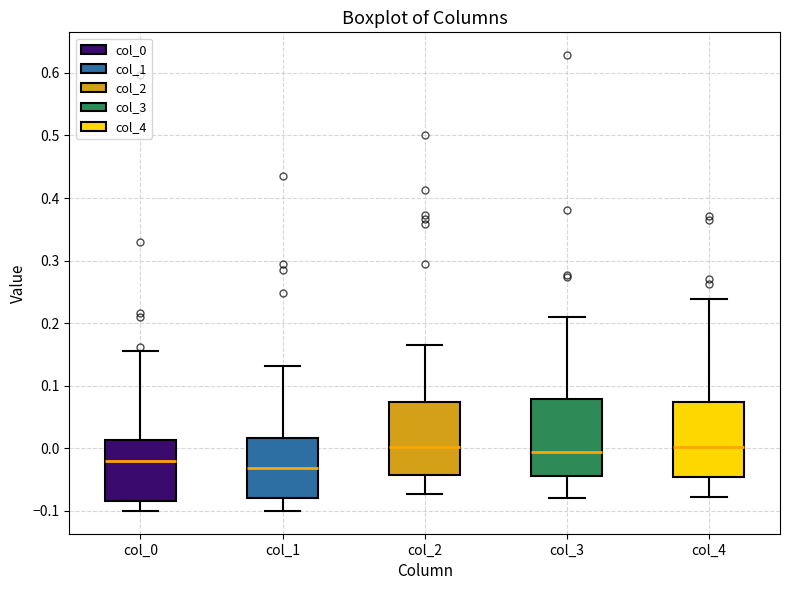

Reading left to right, transcribe this box plot: for each box, give where its median line is, the range the box spans, and where its two whiskers end, as read against the y-axis. The values are not printed on the chart, so give them approximately, as read against the axis.

col_0: median -0.02, box -0.08 to 0.01, whiskers -0.10 to 0.16
col_1: median -0.03, box -0.08 to 0.02, whiskers -0.10 to 0.13
col_2: median 0.00, box -0.04 to 0.07, whiskers -0.07 to 0.17
col_3: median -0.01, box -0.04 to 0.08, whiskers -0.08 to 0.21
col_4: median 0.00, box -0.05 to 0.07, whiskers -0.08 to 0.24